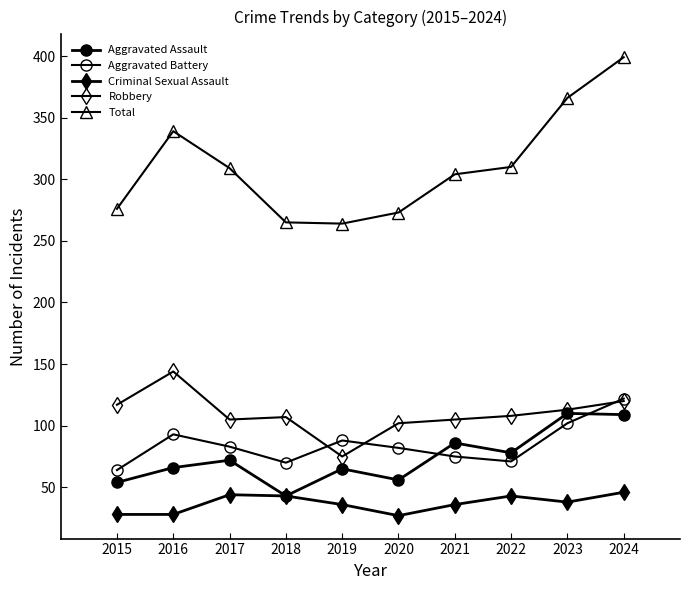

Reading left to right, extract all data points from this chart.

Aggravated Assault: 2015=54	2016=66	2017=72	2018=43	2019=65	2020=56	2021=86	2022=78	2023=110	2024=109
Aggravated Battery: 2015=64	2016=93	2017=83	2018=70	2019=88	2020=82	2021=75	2022=71	2023=102	2024=122
Criminal Sexual Assault: 2015=28	2016=28	2017=44	2018=43	2019=36	2020=27	2021=36	2022=43	2023=38	2024=46
Robbery: 2015=117	2016=144	2017=105	2018=107	2019=75	2020=102	2021=105	2022=108	2023=113	2024=120
Total: 2015=276	2016=339	2017=309	2018=265	2019=264	2020=273	2021=304	2022=310	2023=366	2024=399